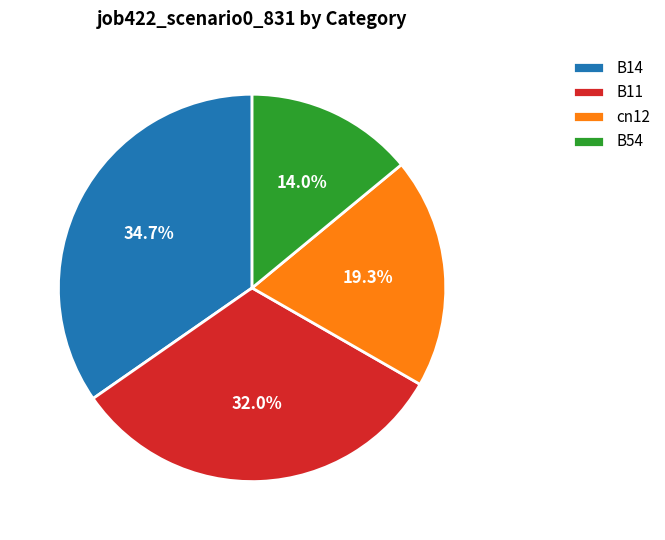

Rank the categories by value from highest to lowest.

B14, B11, cn12, B54